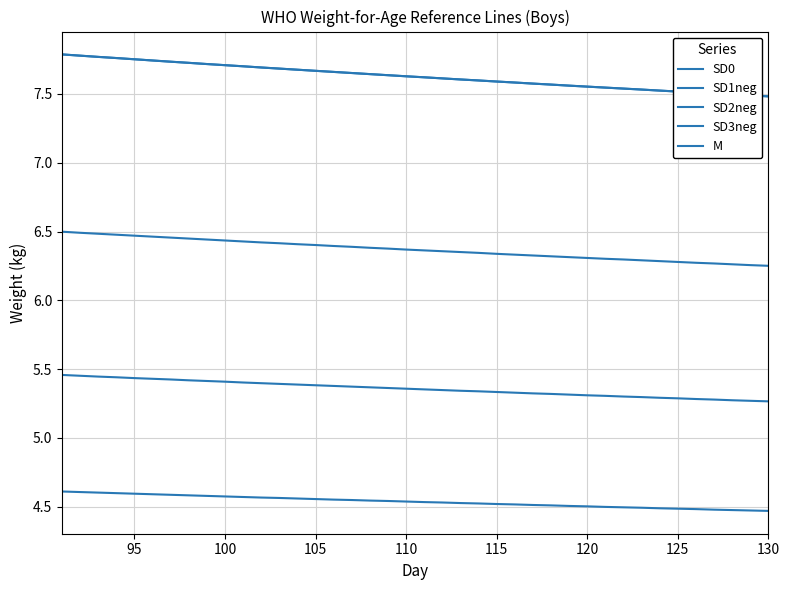

Is this an area chart (filled region under the line)?

No